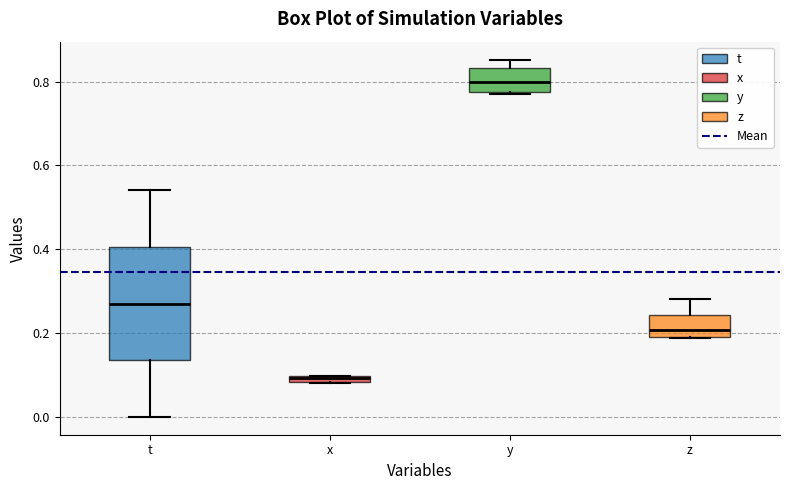

Which box is the tallest, from its lower edge to its upper edge?

t